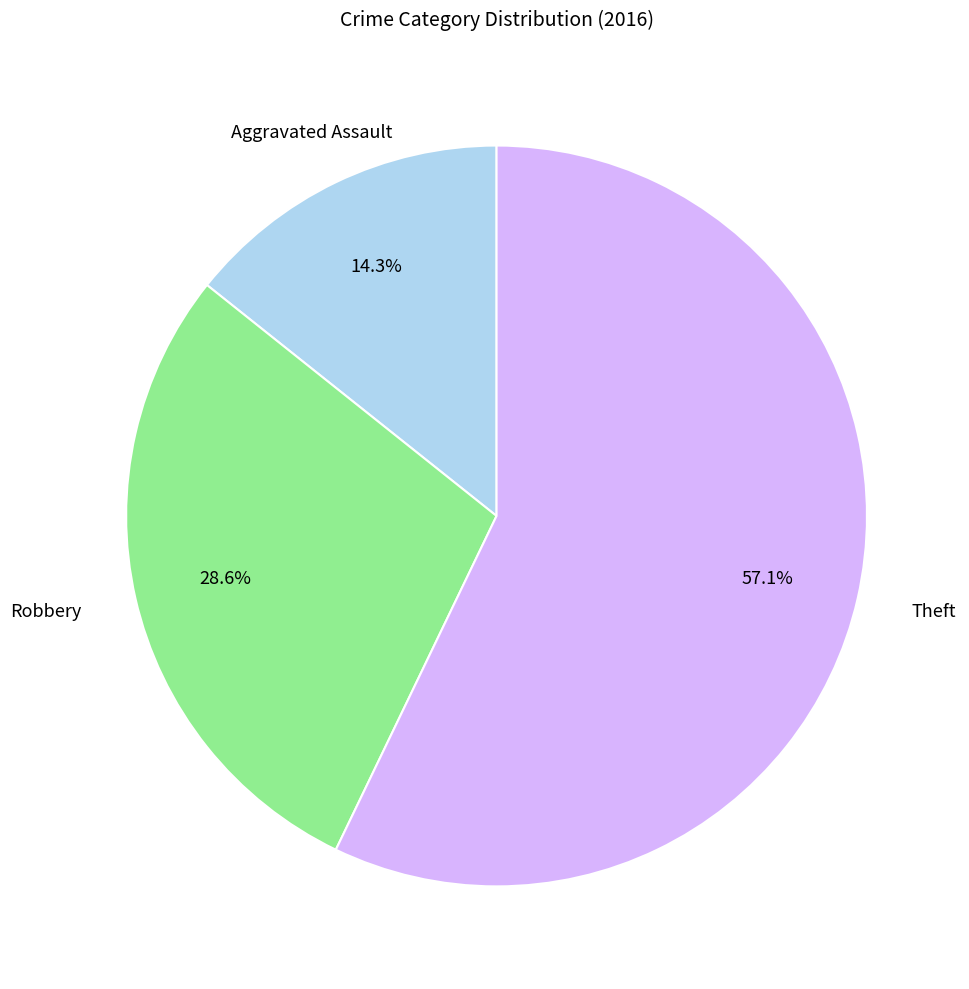

Does any single category account for the majority?

Yes